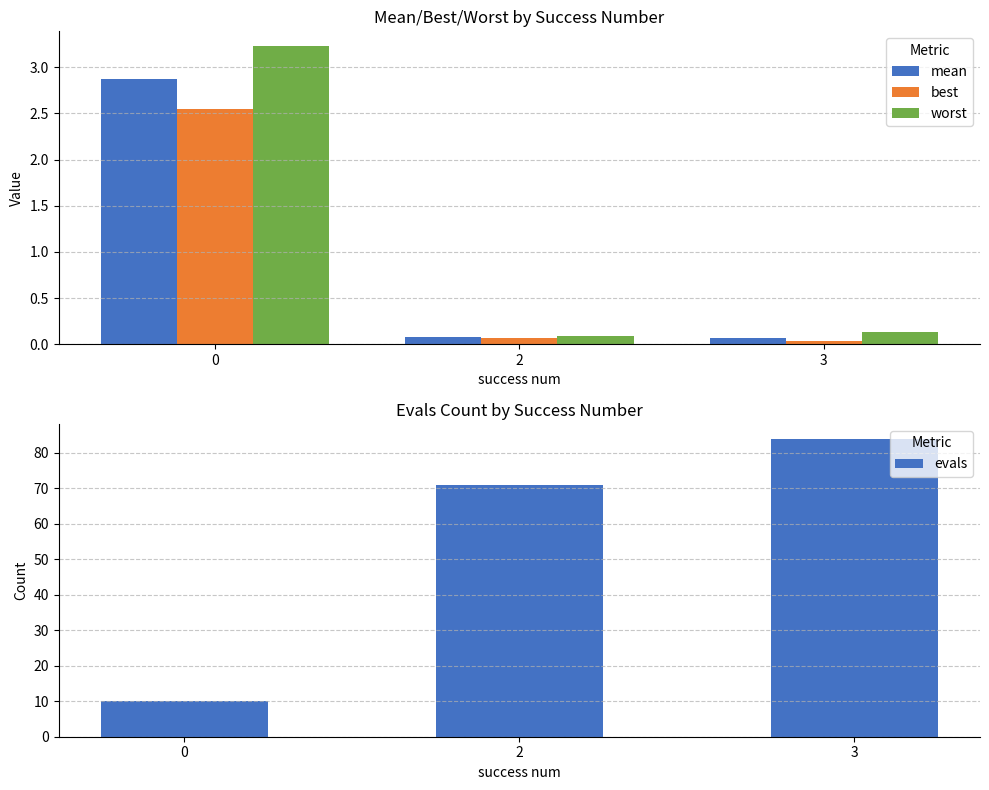

What is the spread (max minus min) of values at 2?

70.9